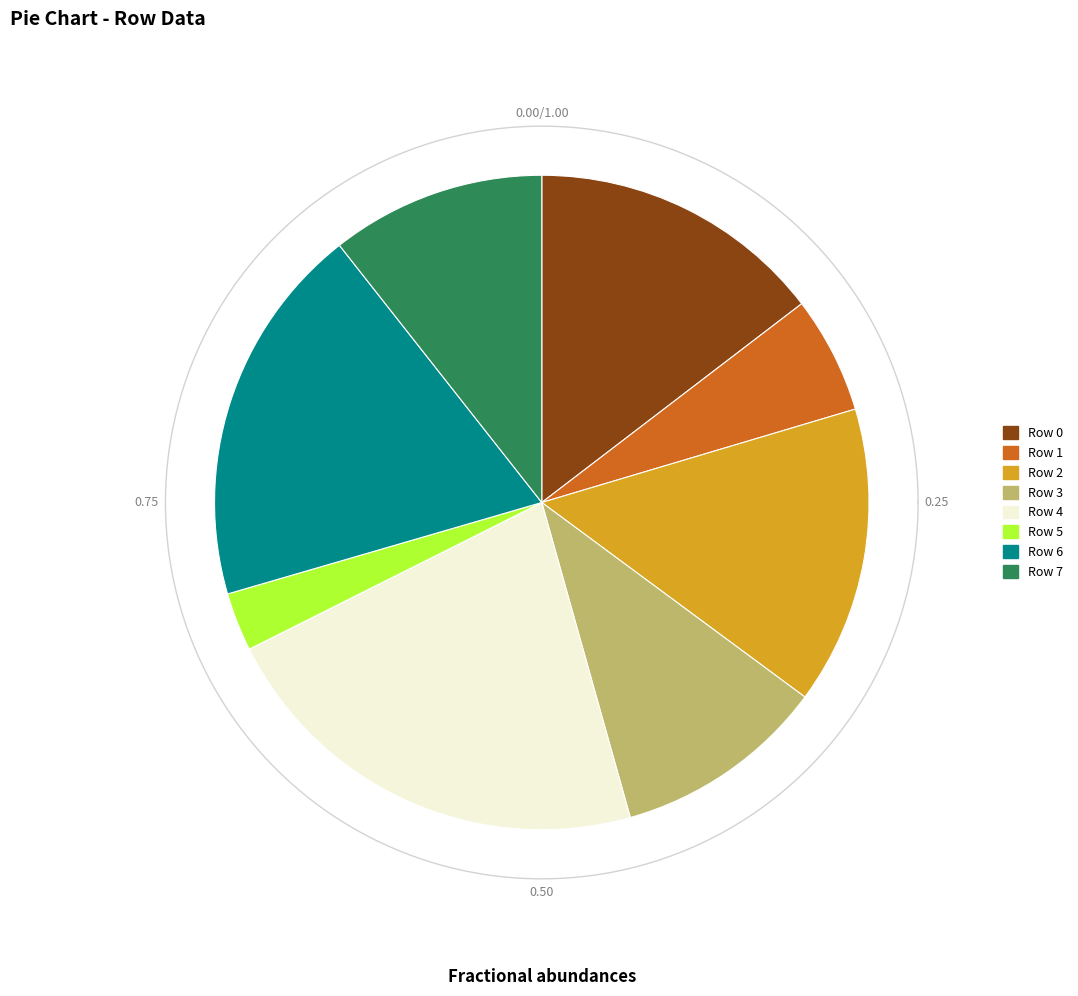

What is the ratio of the value at Row 7 to the value at Row 1?

1.8